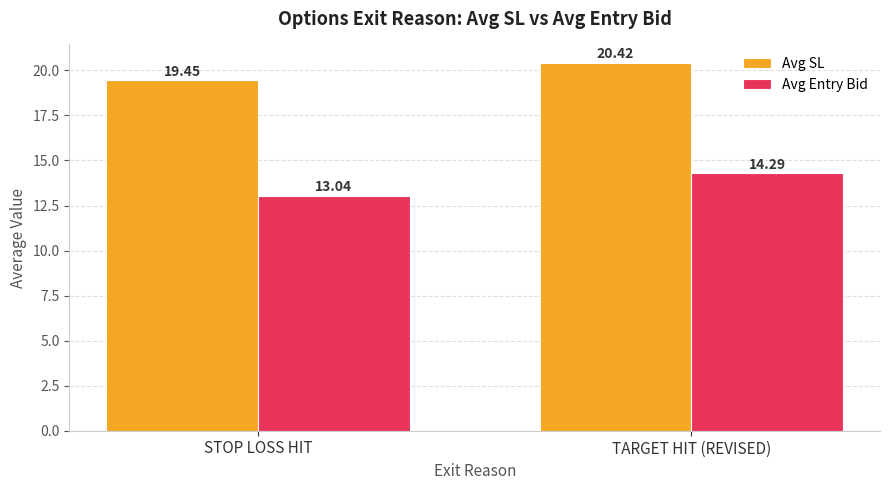

What is the spread (max minus min) of values at STOP LOSS HIT?

6.4